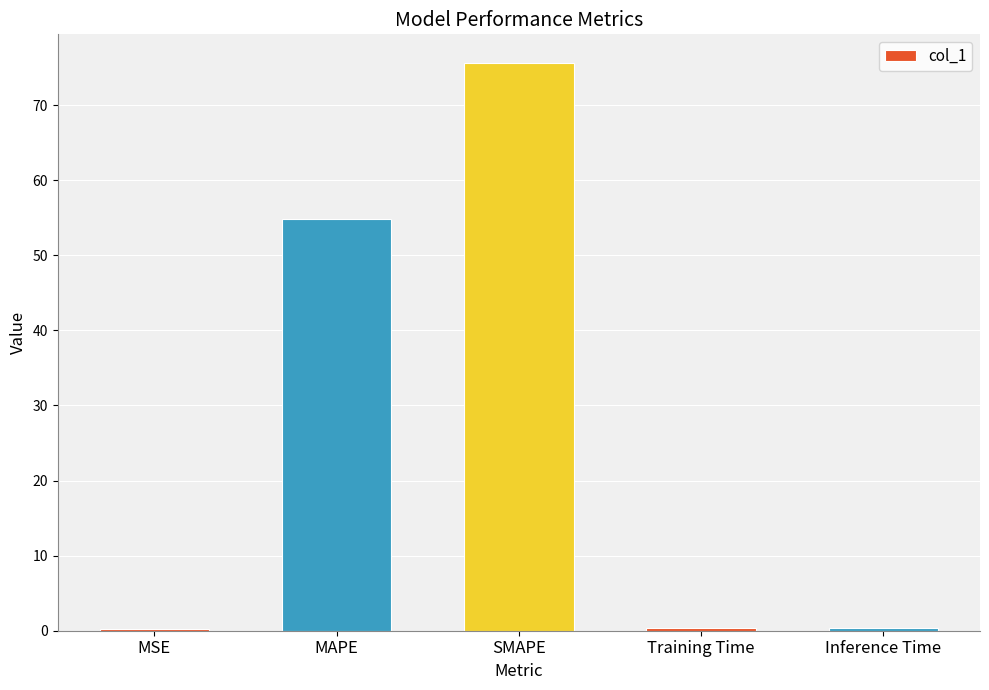

Are the bars grouped side by side (vs. stacked)?

No